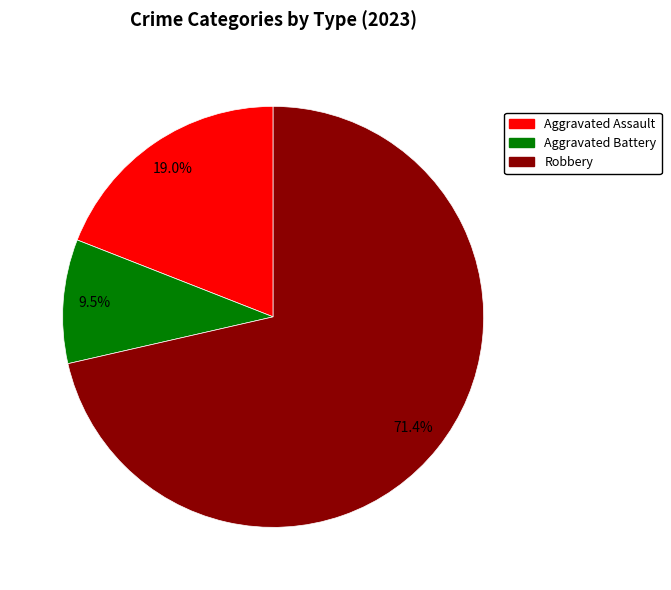

Does any single category account for the majority?

Yes